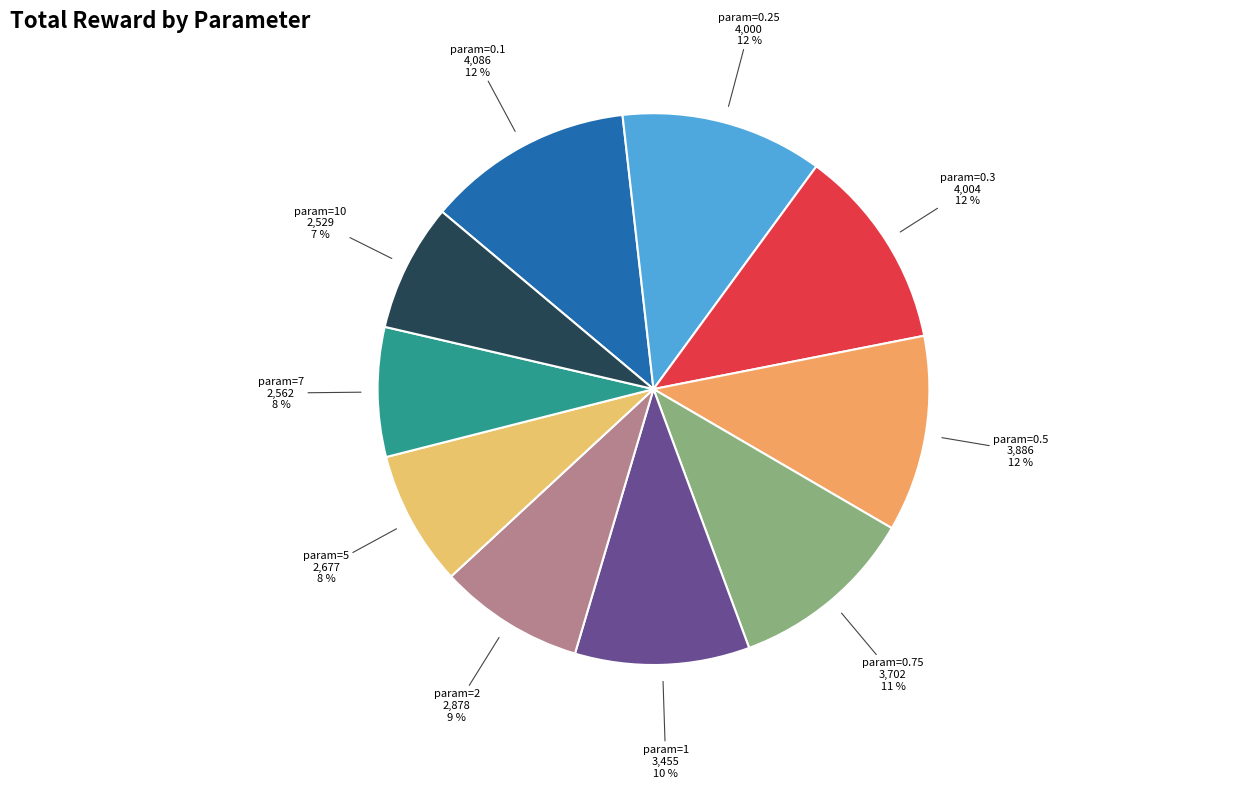

Approximately how many times larger is the value at param=0.75 compared to param=7?

1.4